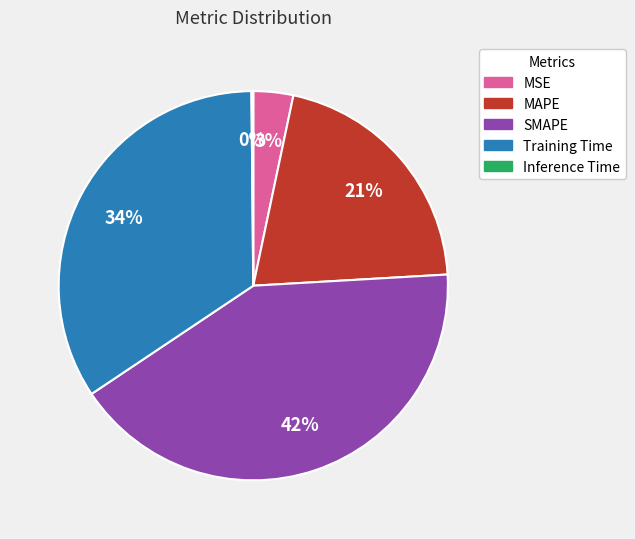

Does any single category account for the majority?

No